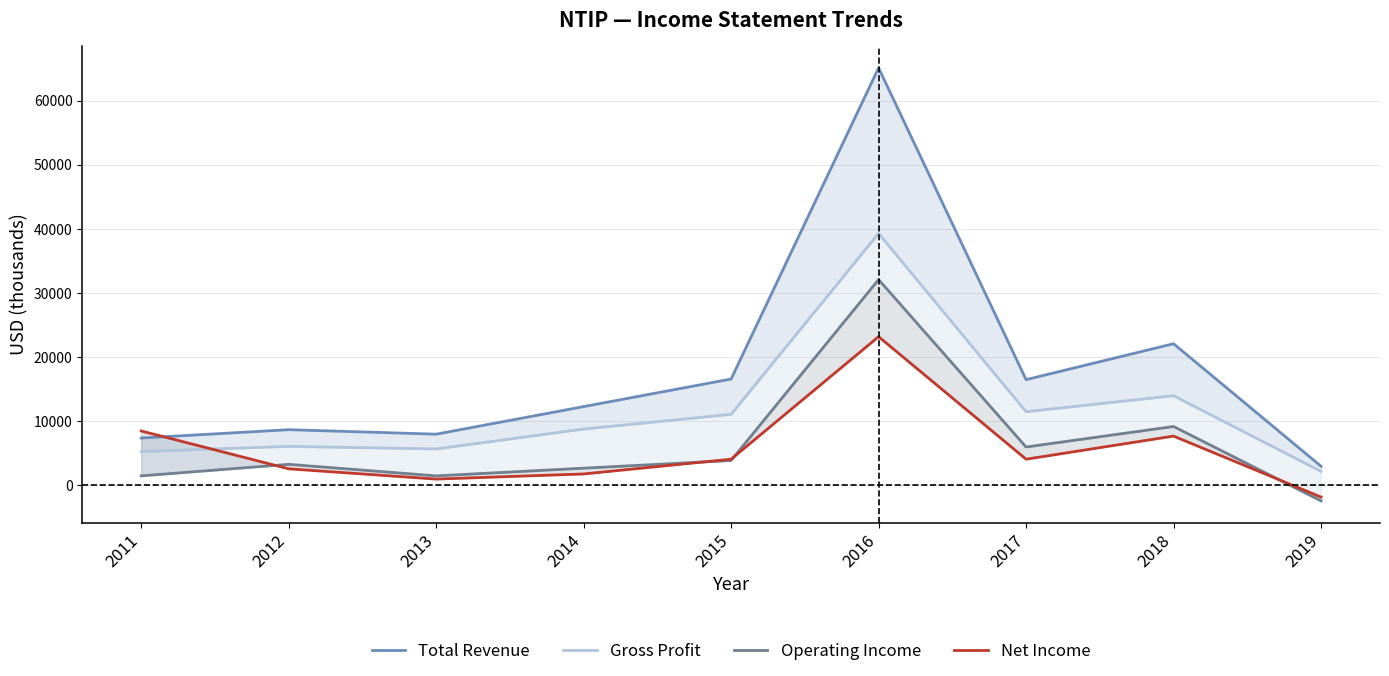

What is the average value of the Net Income series?

5689